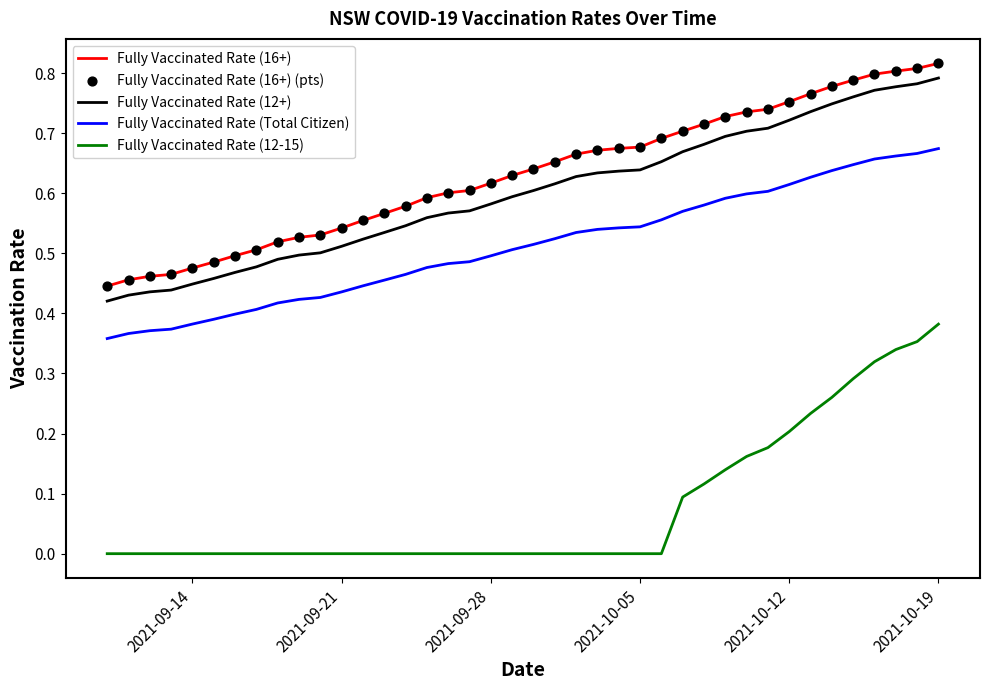

Which series has the largest total across all categories?

Fully Vaccinated Rate (16+)